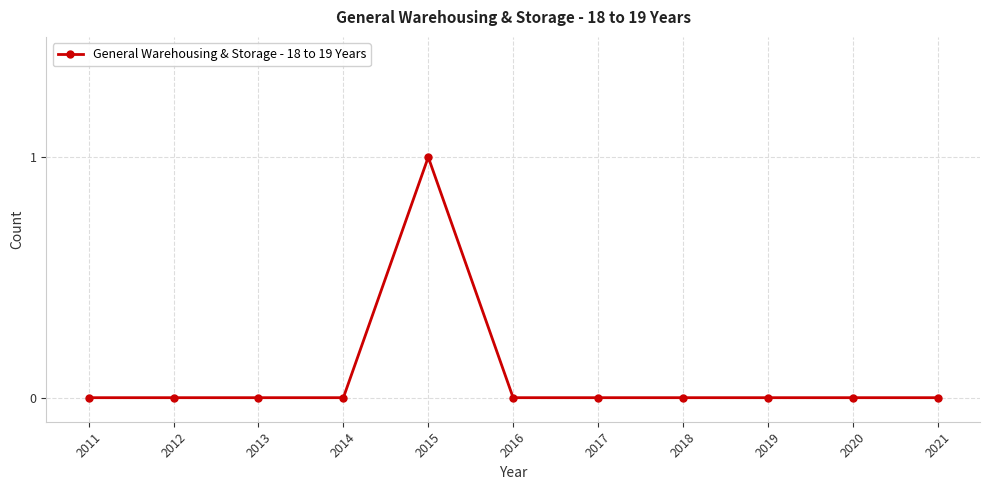

What is the value of the 5th point from the left?

1